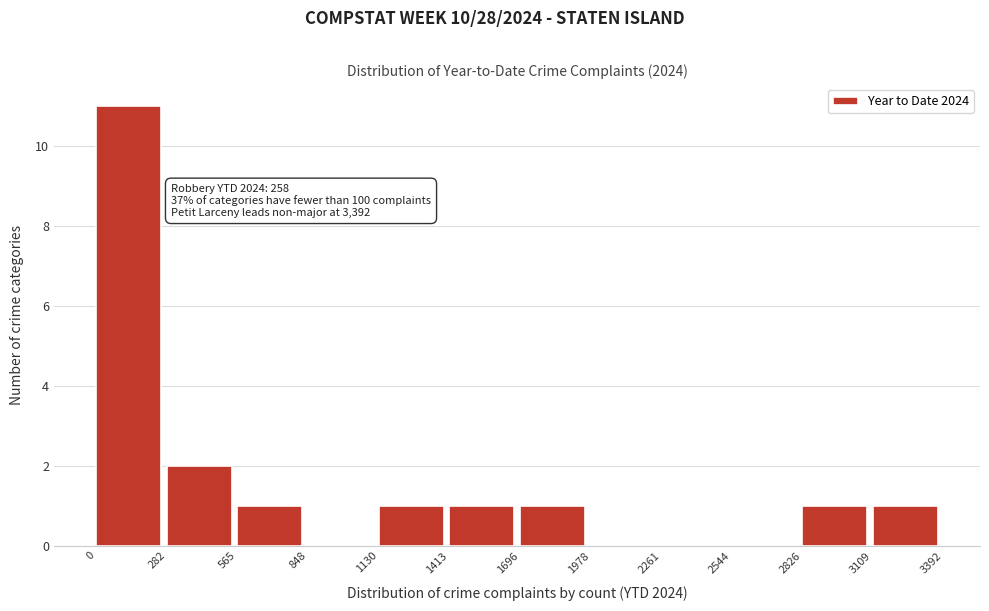

Which range on the x-axis has the tallest bar?

0 to 282